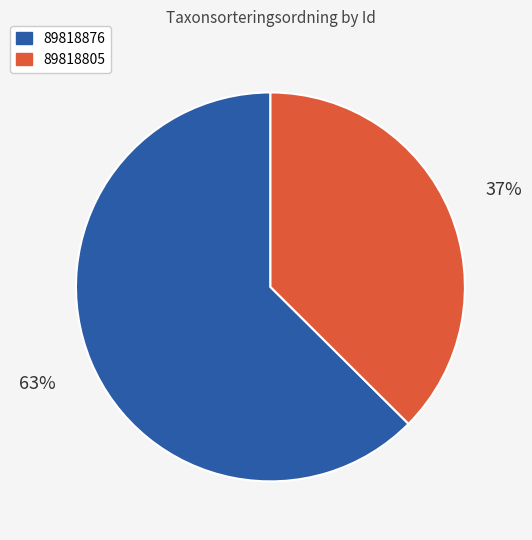

Is it true that 89818876 is 75% of the pie?

False